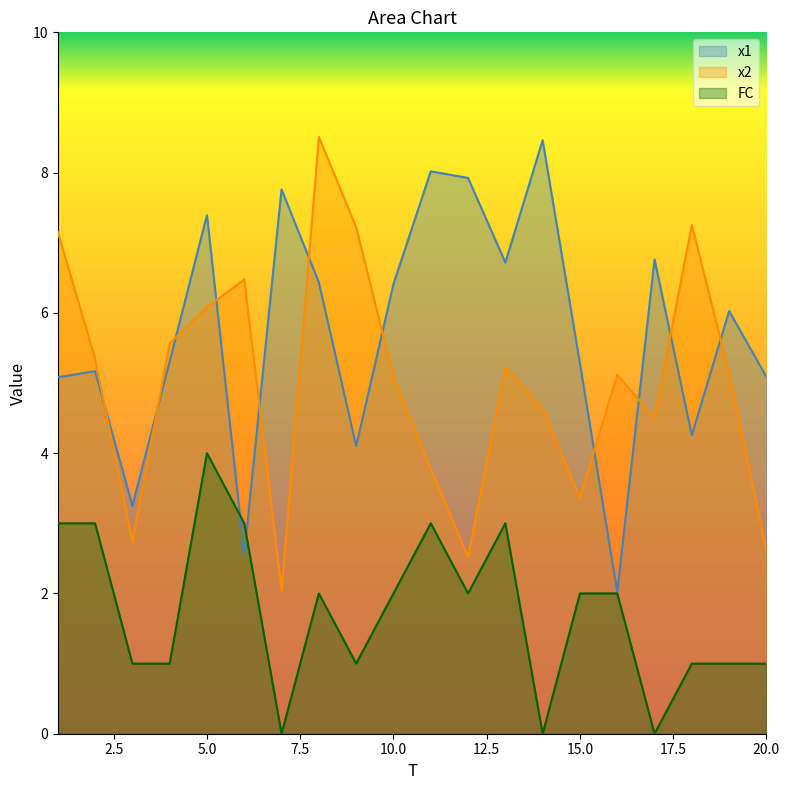

How many data points in FC are above 2?

6